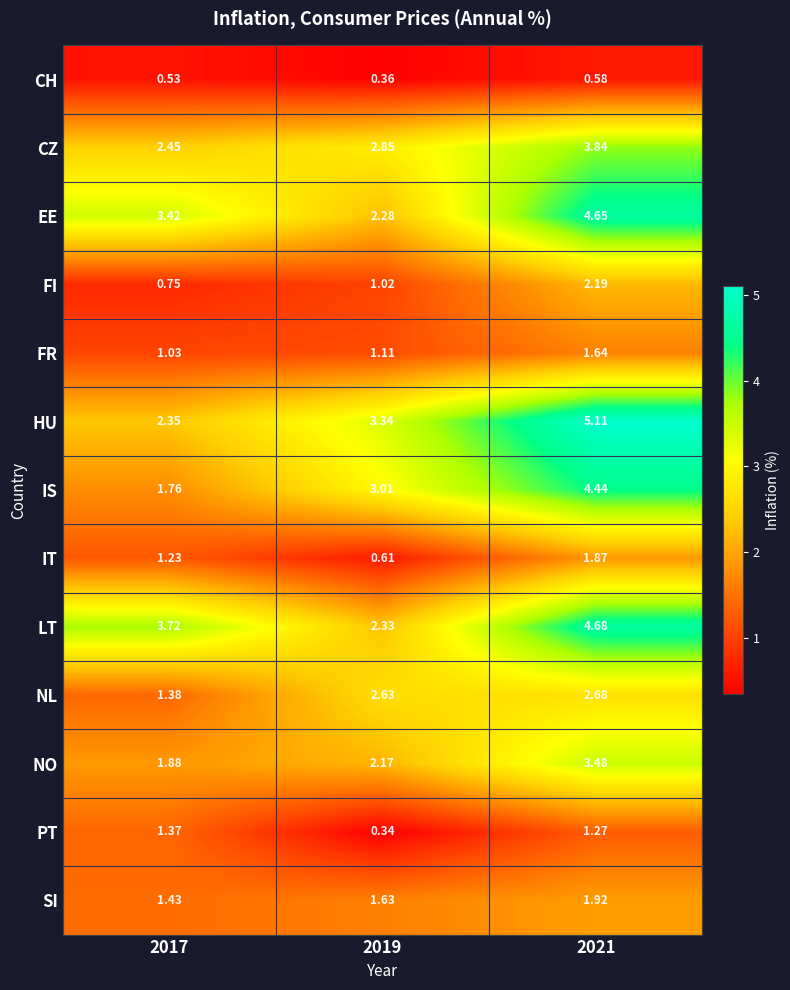

Which series has the largest range (max minus min)?

HU